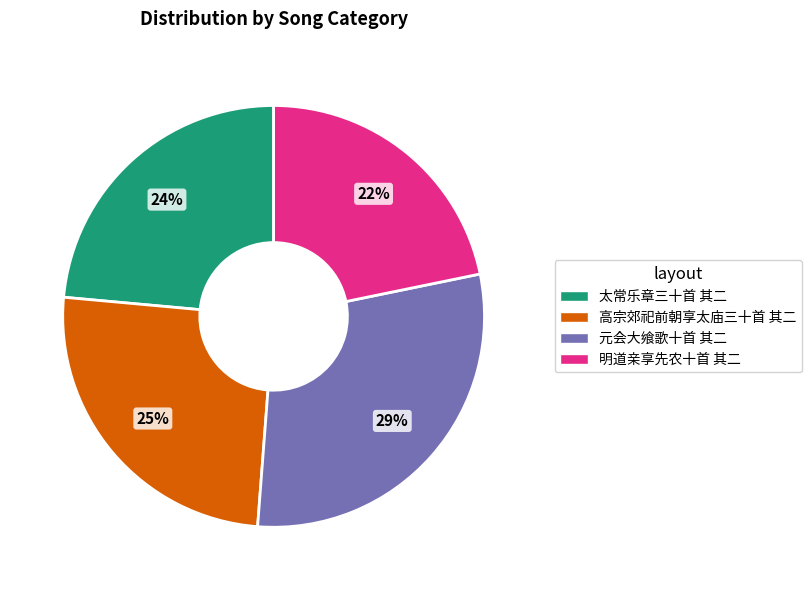

Rank the categories by value from lowest to highest.

明道亲享先农十首 其二, 太常乐章三十首 其二, 高宗郊祀前朝享太庙三十首 其二, 元会大飨歌十首 其二